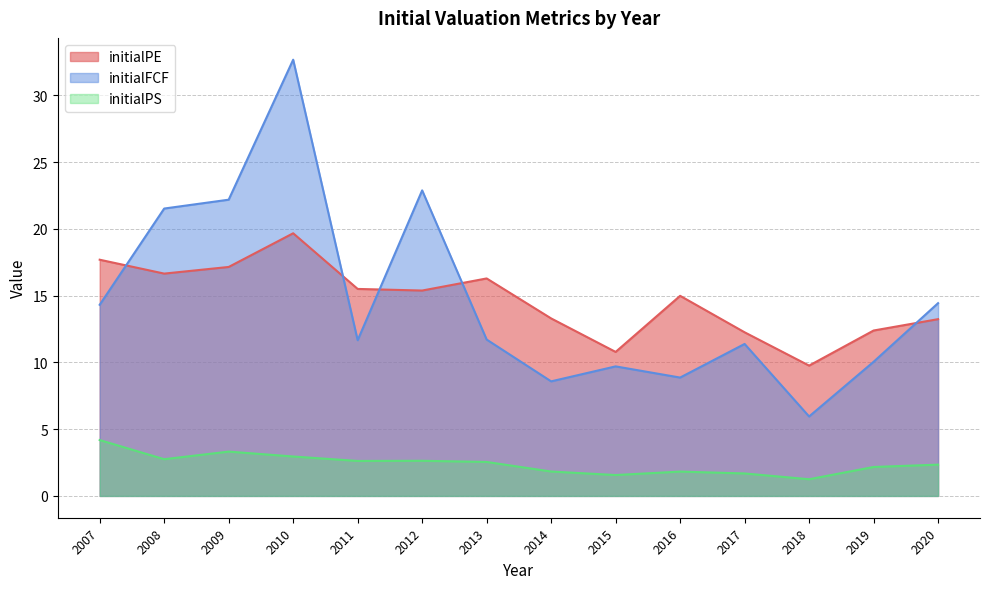

At how many categories does at least one series exceed 30?

1